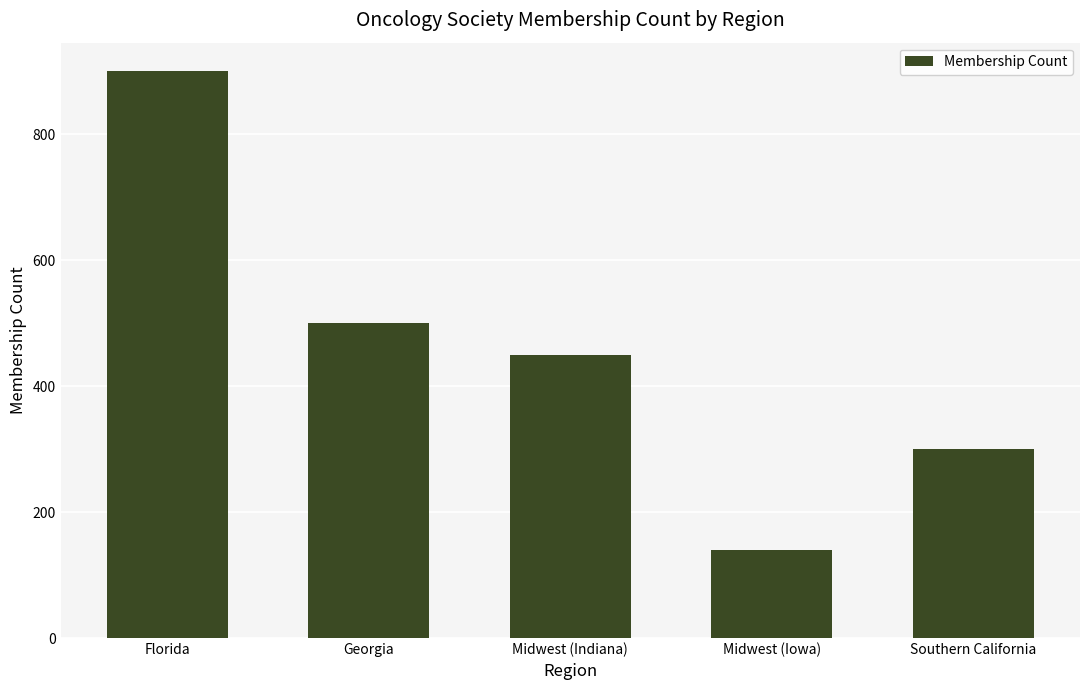

Does the chart contain stacked bars?

No